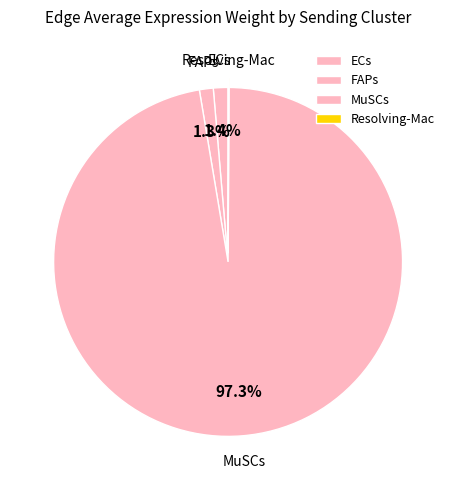

Which category has the biggest portion of the pie?

MuSCs